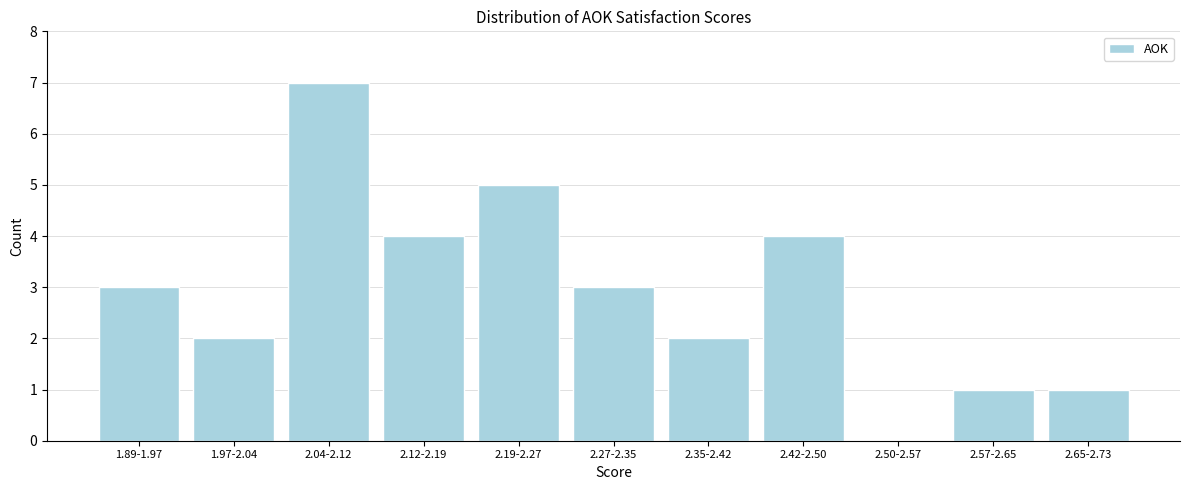

Reading left to right, extract all data points from this chart.

1.89-1.97=3	1.97-2.04=2	2.04-2.12=7	2.12-2.19=4	2.19-2.27=5	2.27-2.35=3	2.35-2.42=2	2.42-2.50=4	2.50-2.57=0	2.57-2.65=1	2.65-2.73=1